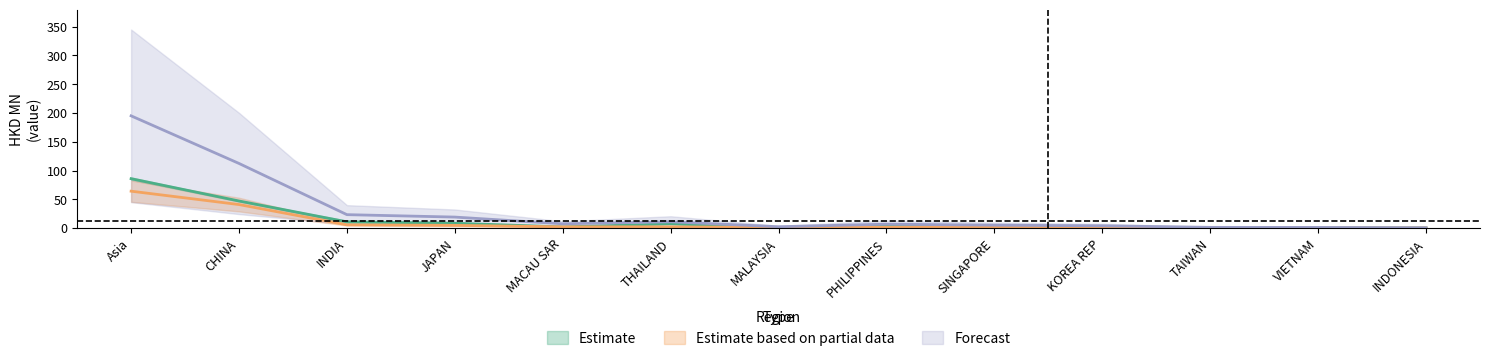

What is the difference between the maximum and minimum values in the 201807 series?

63.9